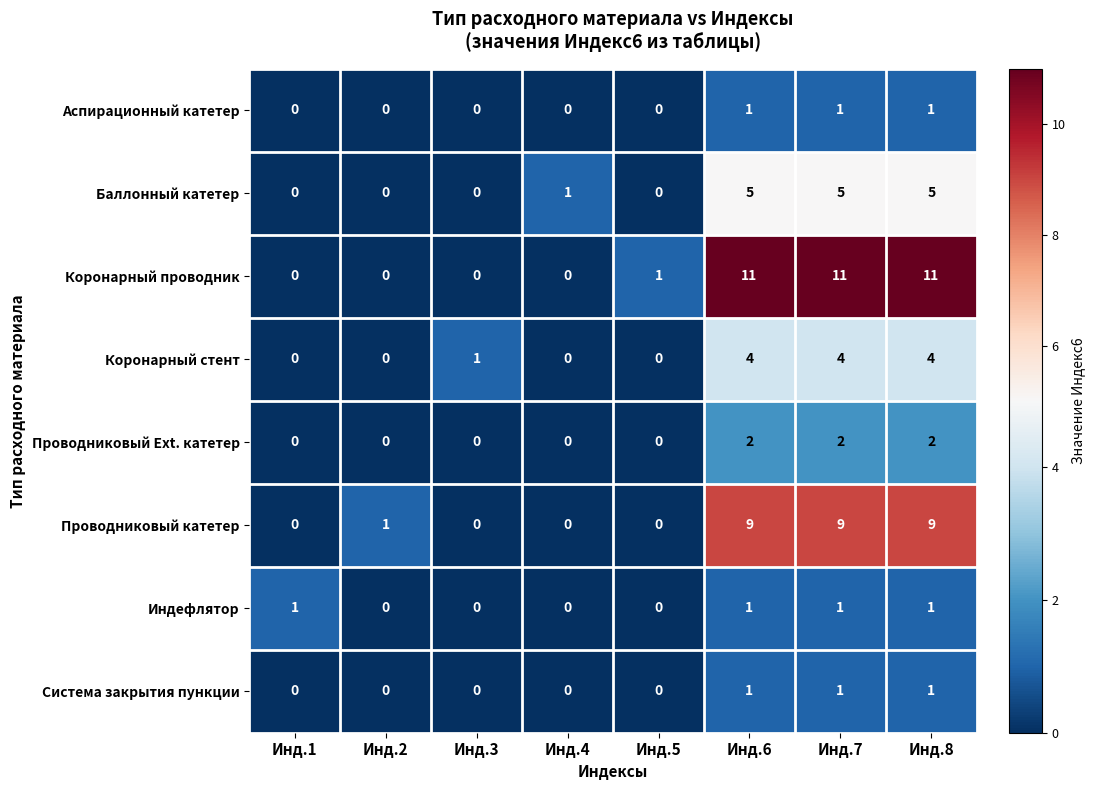

What is the difference between the highest and lowest values at Инд.4?

1